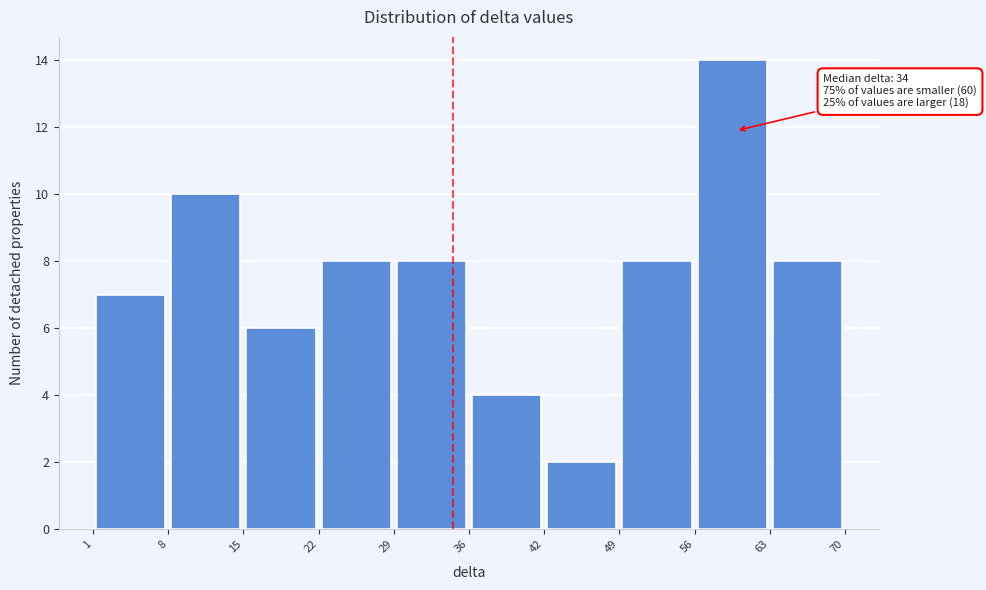

Which range on the x-axis has the tallest bar?

56 to 63